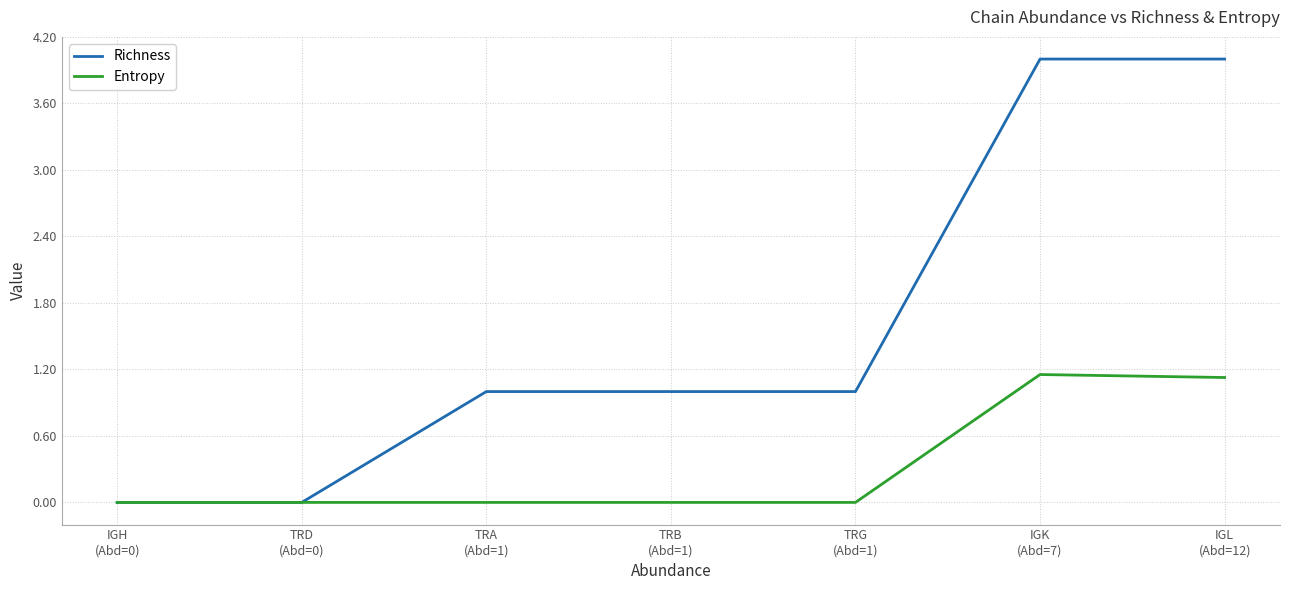

True or false: Entropy has a value of 2.1 at IGK
(Abd=7).

False